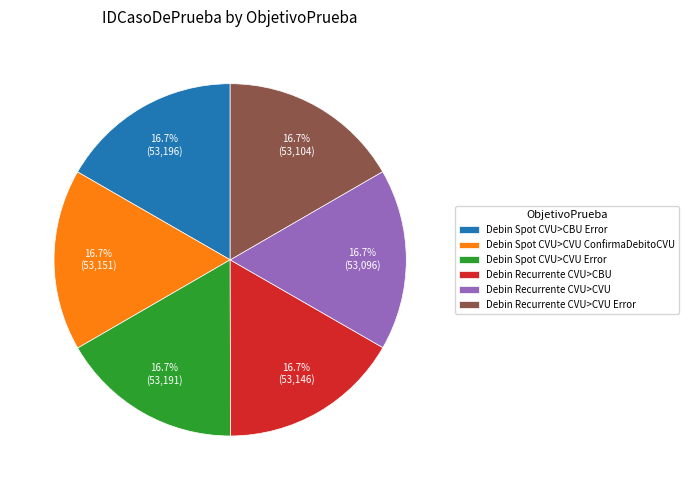

To the nearest percent, what is the combined percentage of Debin Recurrente CVU>CBU and Debin Spot CVU>CVU Error?

33%